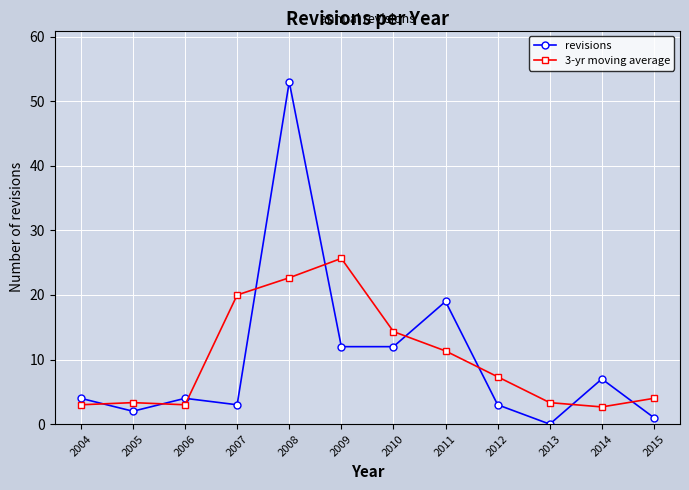

Rank the series by their maximum value, from lowest to highest.

3-yr moving average, revisions